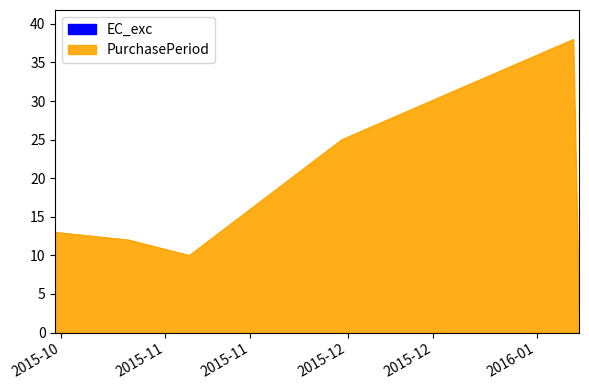

What is the label of the 1st point from the right?

2016-01-08